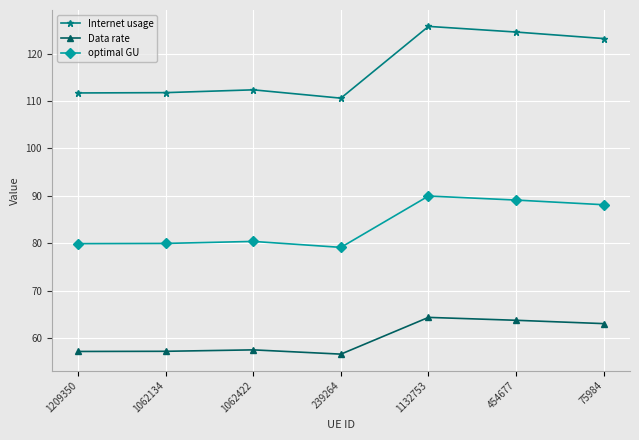

True or false: Internet usage and Data rate intersect in this chart.

False